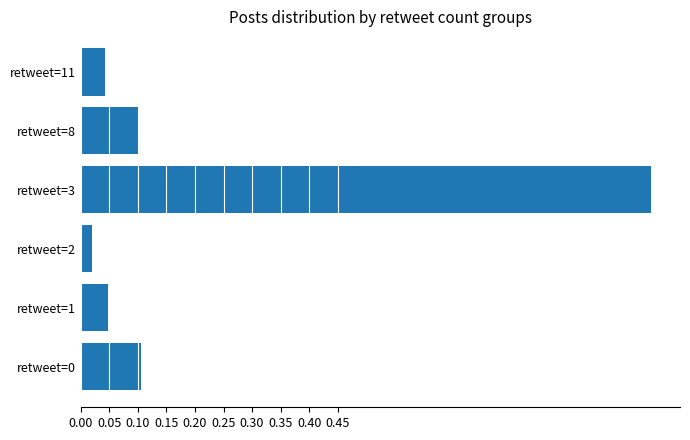

What is the change in value from retweet=3 to retweet=11?

-1.0